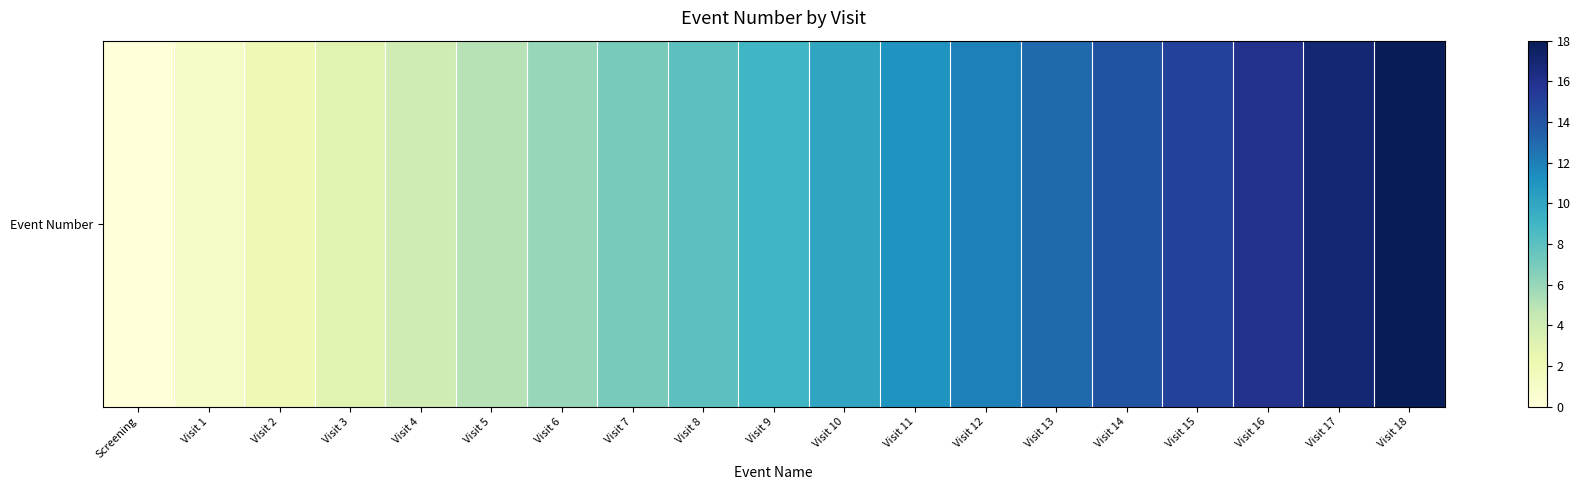

At which label is the value closest to 9?

Visit 9